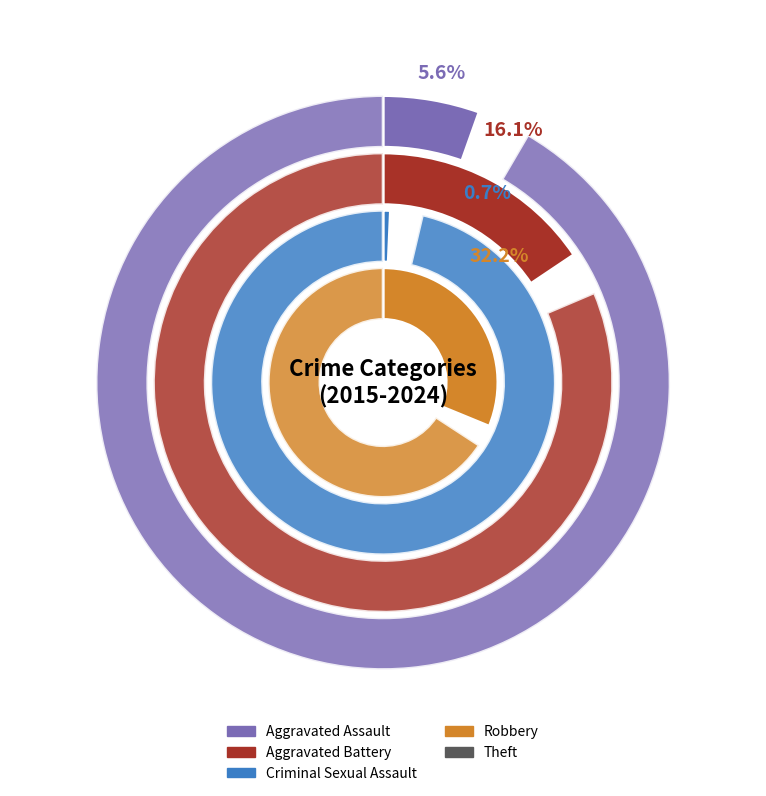

What is the largest slice in the pie chart?

Theft